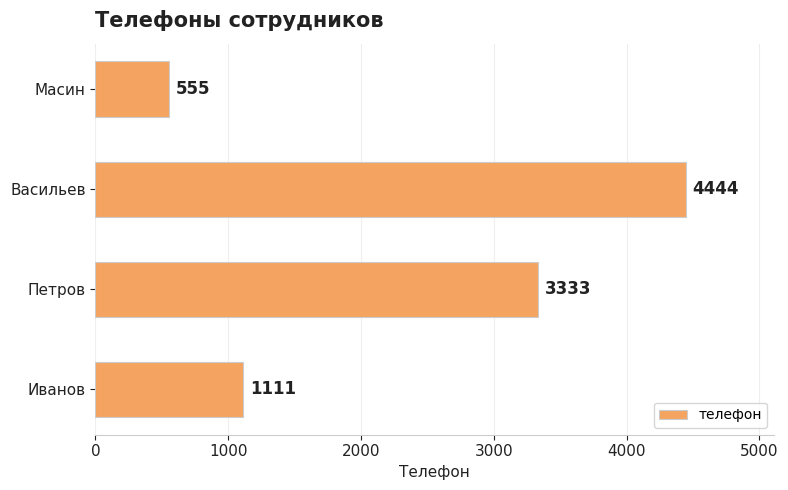

List the labels in order of value, largest first.

Васильев, Петров, Иванов, Масин